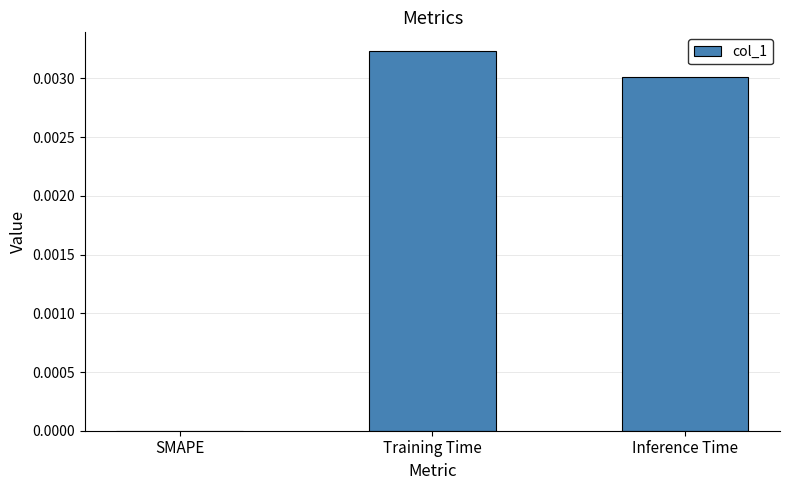

How many values are between 0 and 1?

3